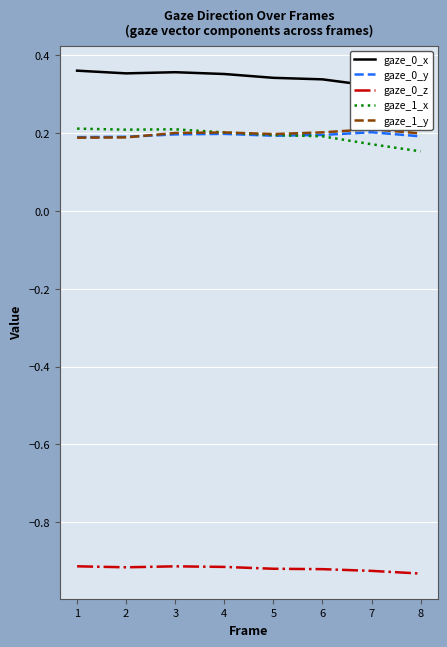

Is the value of gaze_0_y at 3 greater than the value of gaze_0_x at 7?

No